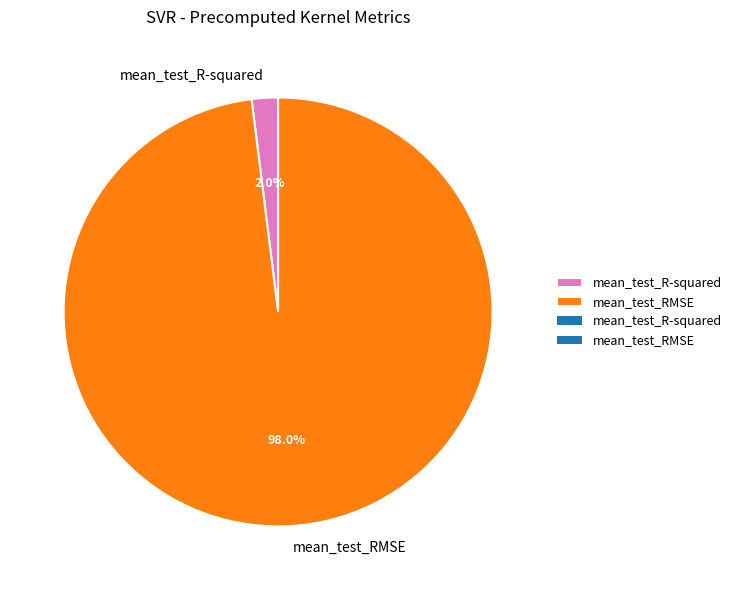

What is the majority slice?

mean_test_RMSE